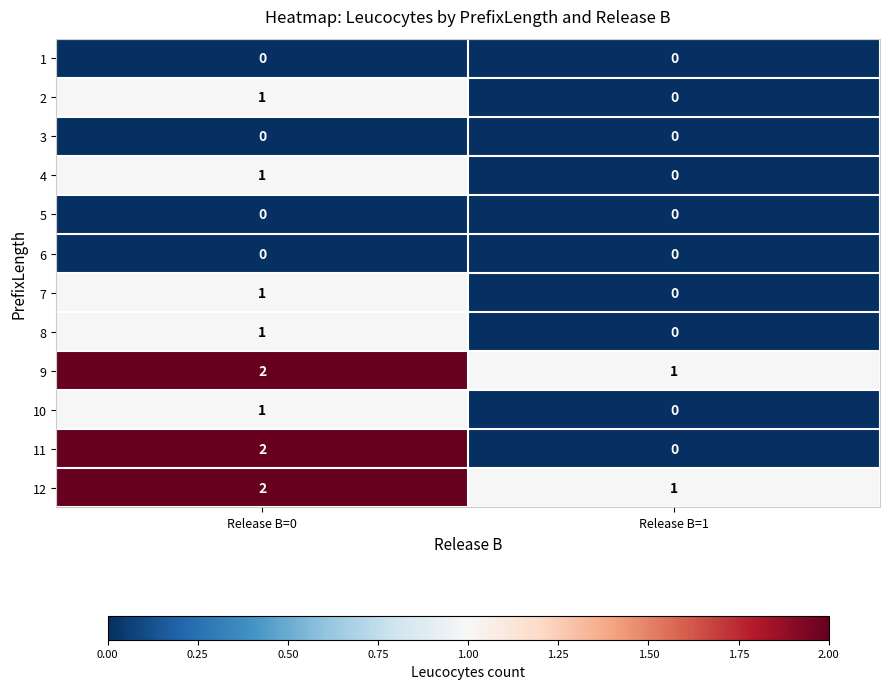

The value of 1 at Release B=1 is 0. True or false?

True